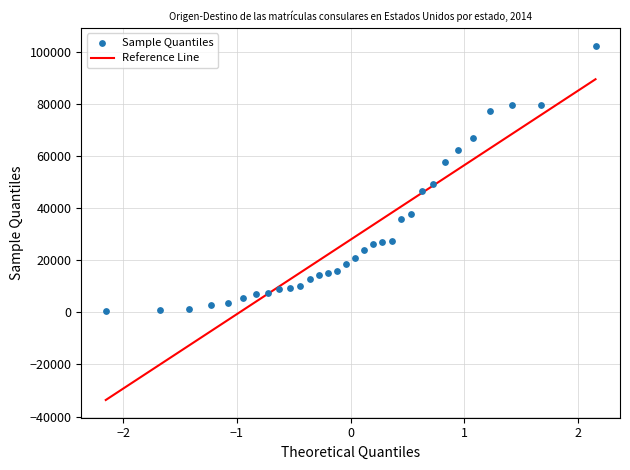

What is the range of Y values (max minus min)?

101979